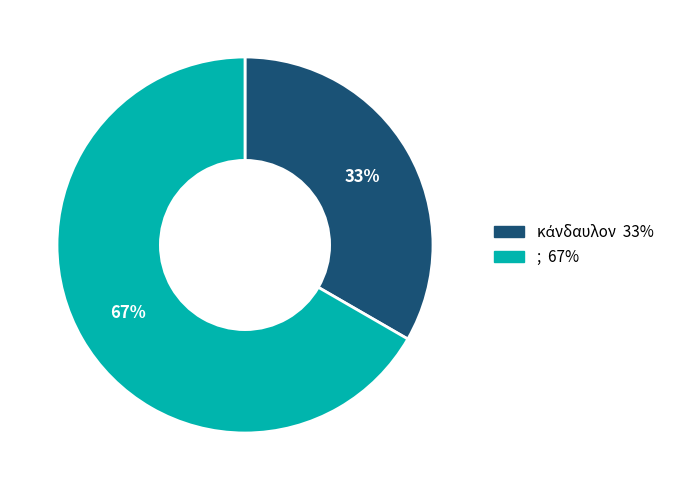

Does ; account for over 50% of the chart?

Yes